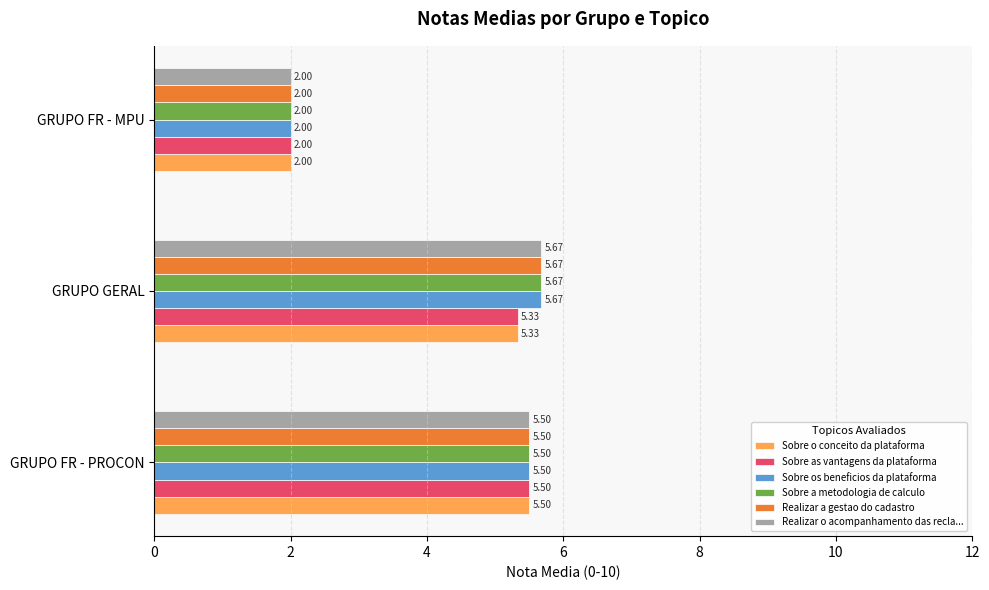

List the labels in order of Sobre as vantagens da plataforma value, largest first.

GRUPO FR - PROCON, GRUPO GERAL, GRUPO FR - MPU